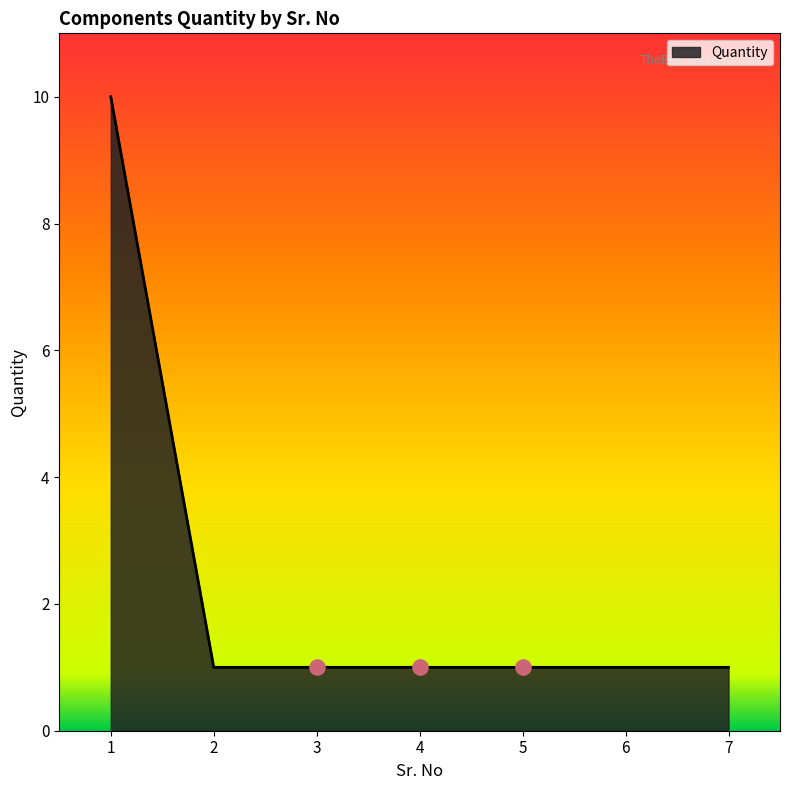

What is the change in value from 1 to 4?

-9